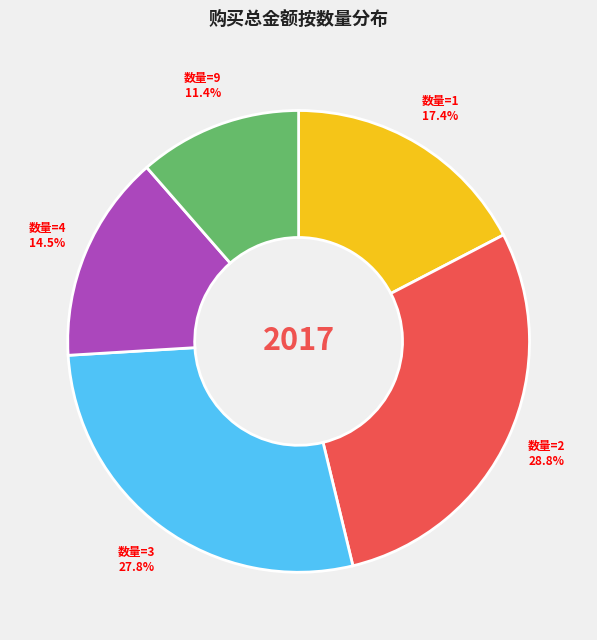

Rank the categories by value from lowest to highest.

数量=9, 数量=4, 数量=1, 数量=3, 数量=2